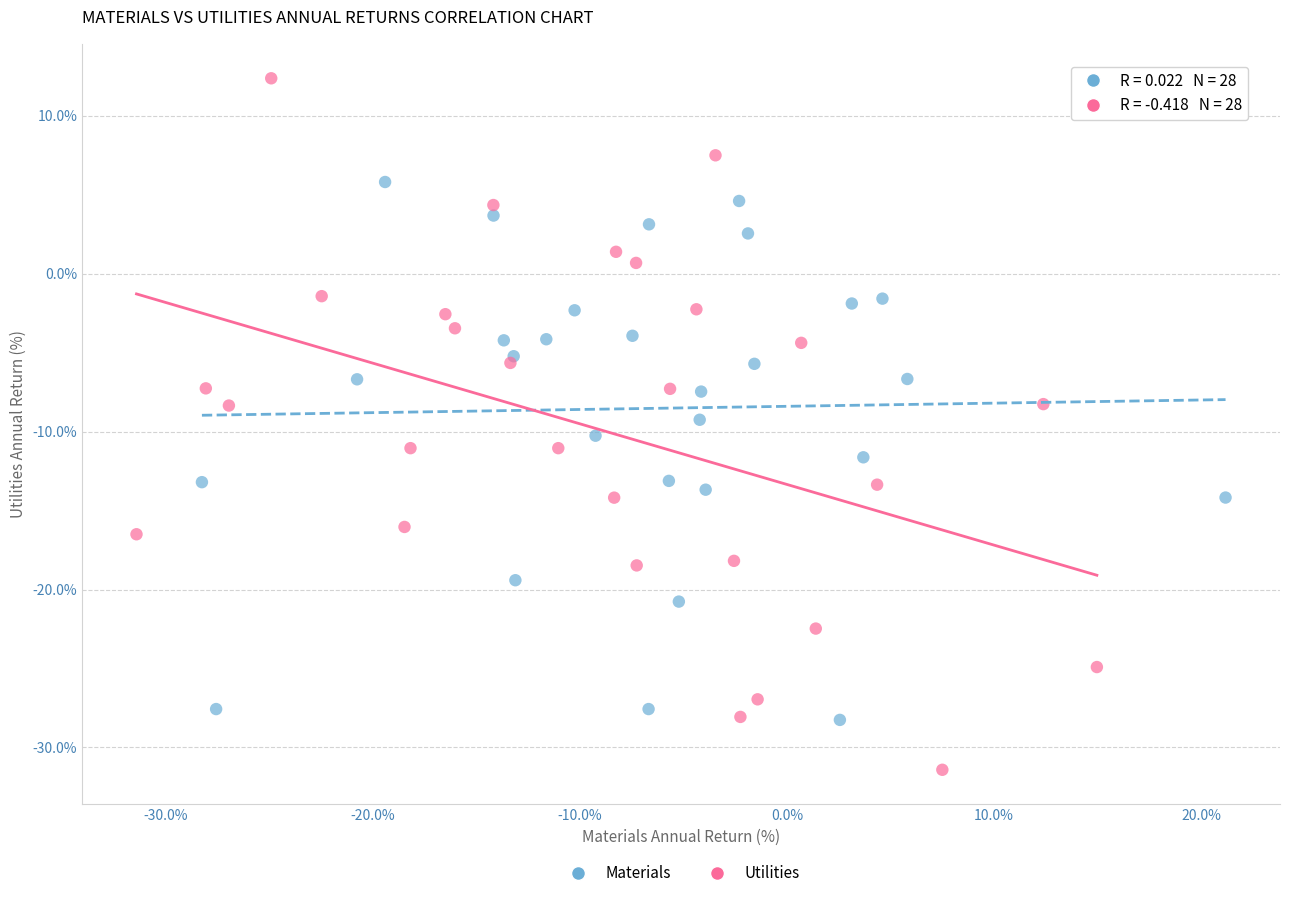

What are all the series names shown in the legend?

Materials, Utilities